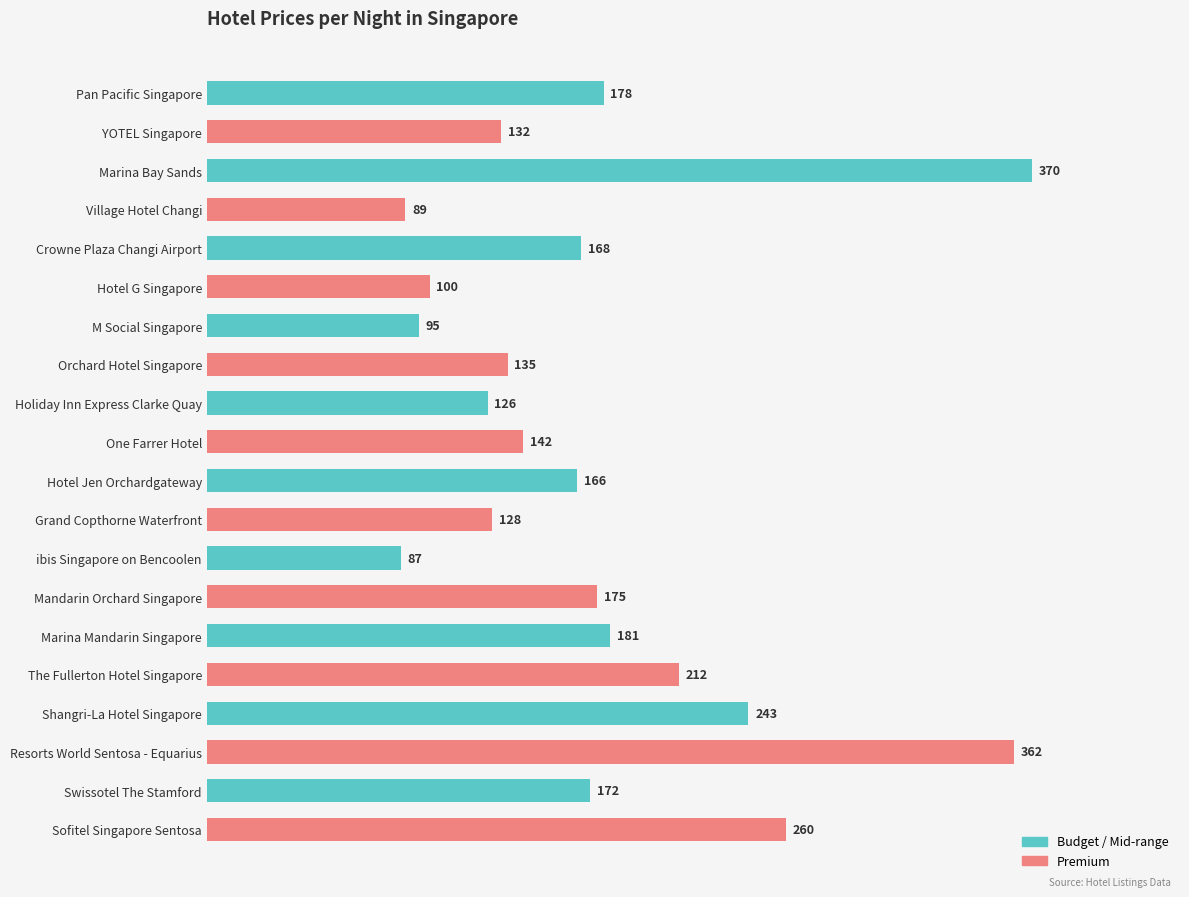

What is the label of the 8th bar from the top?

Orchard Hotel Singapore